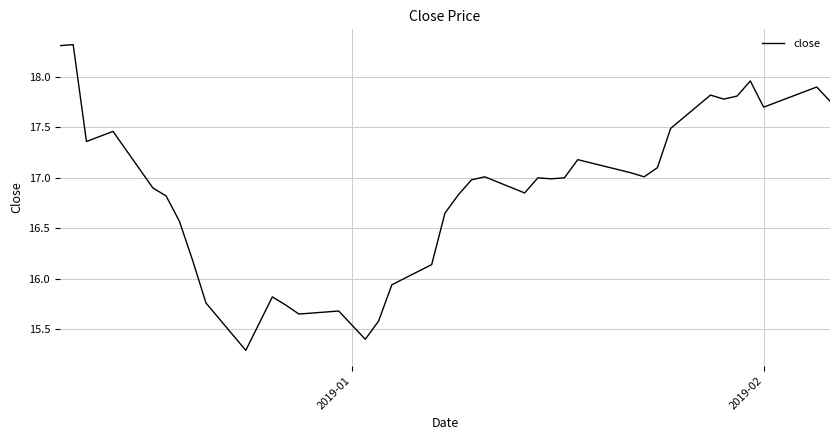

What is the maximum value shown in the chart?

18.3